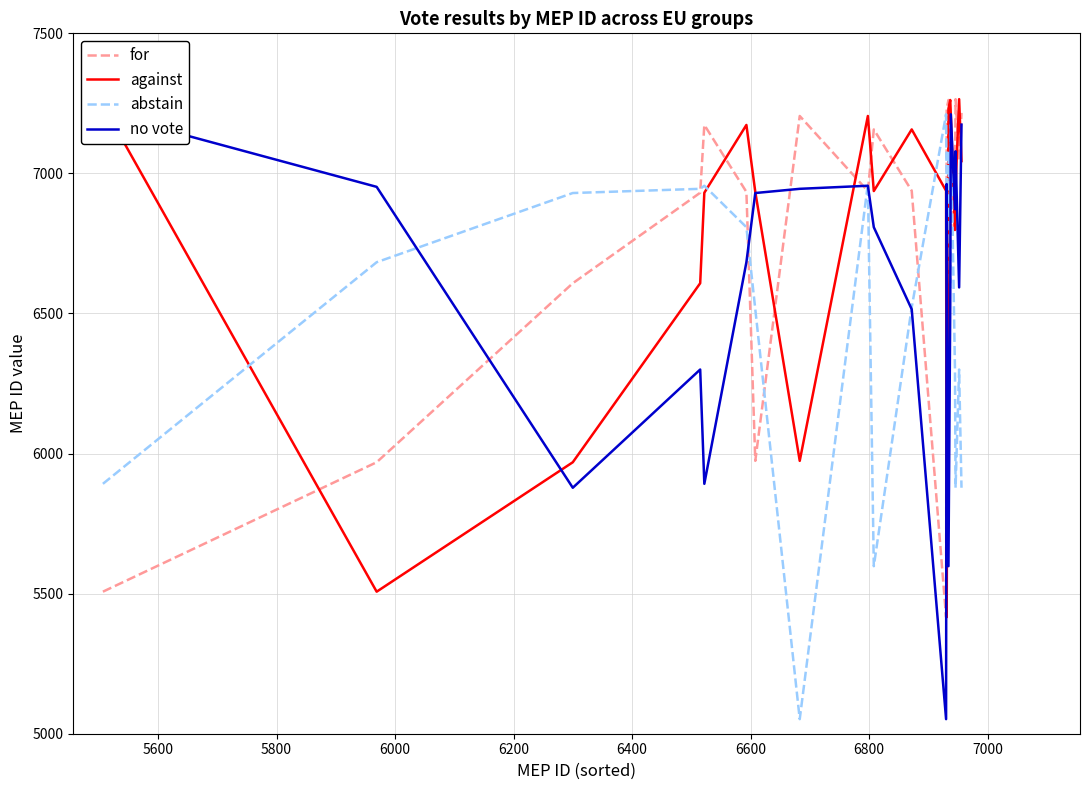

Between 11 and 5800, which is larger?

5800